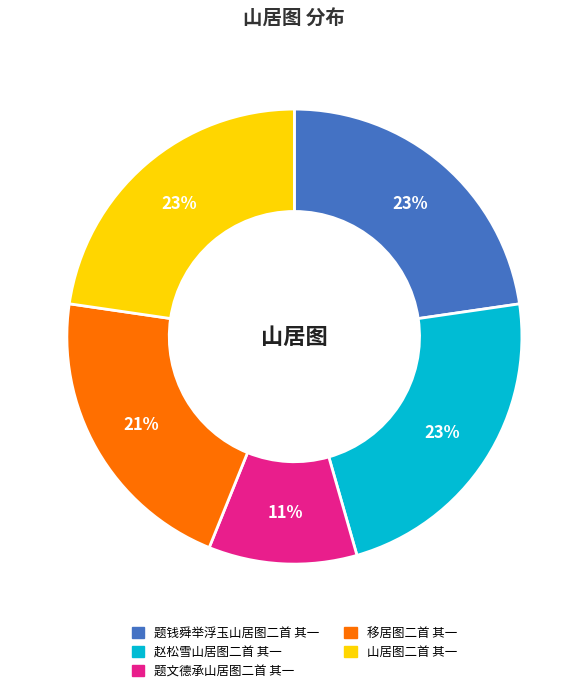

Which slice is the smallest?

题文德承山居图二首 其一